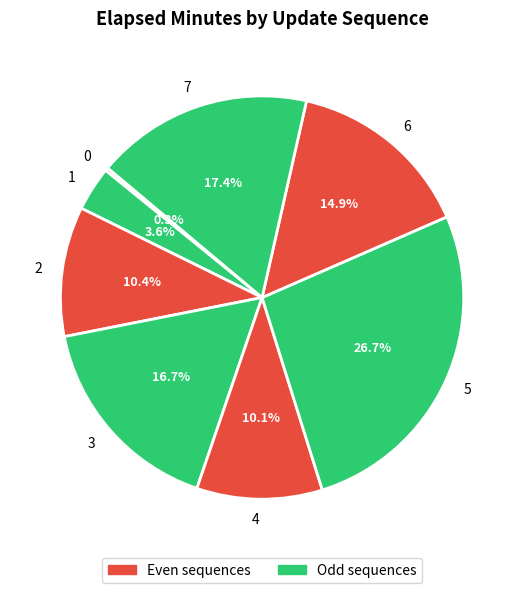

Is the sum of 4 and 2 greater than half?

No